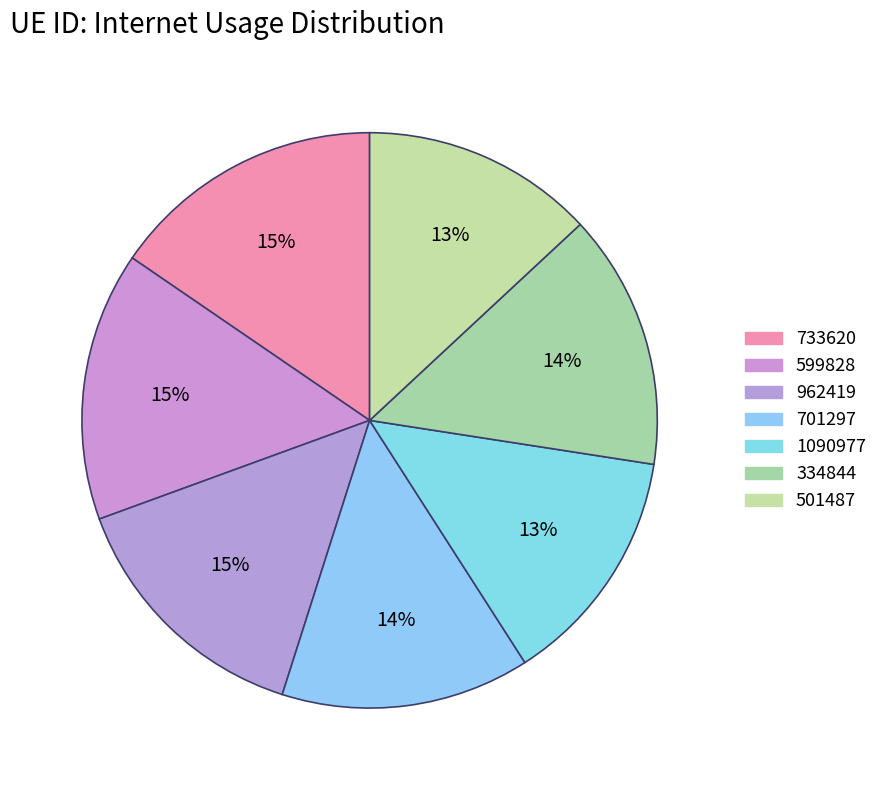

Is it true that 701297 is 14% of the pie?

True